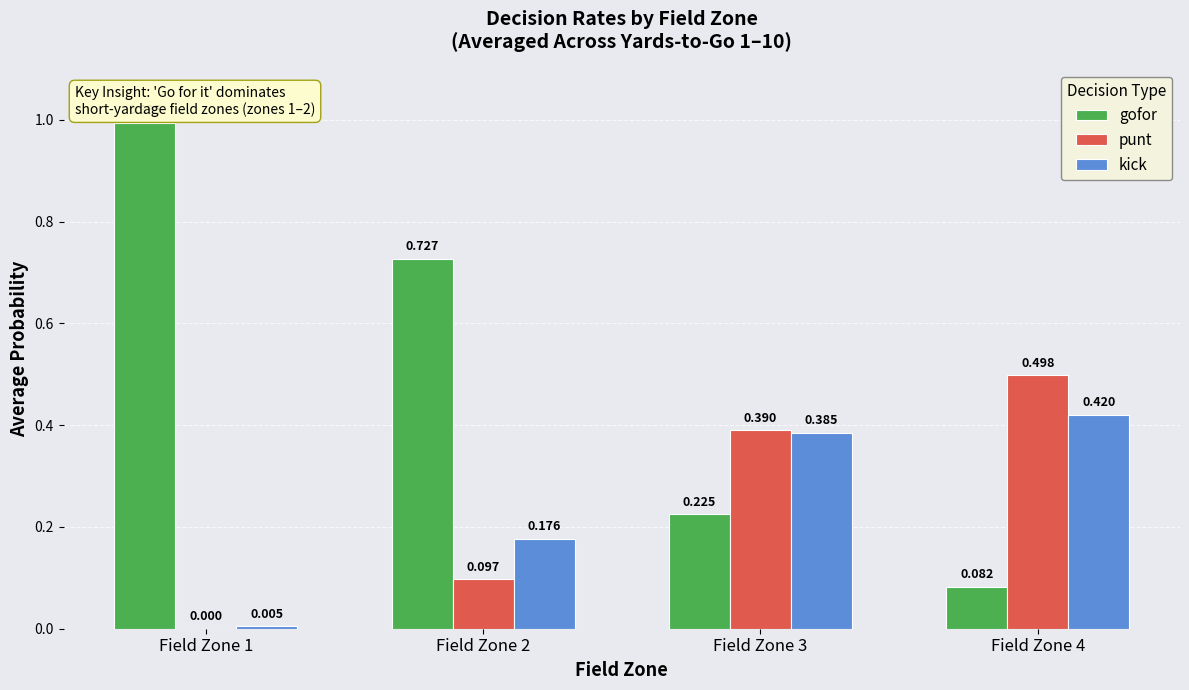

Between Field Zone 1 and Field Zone 4, which series saw the biggest shift?

gofor